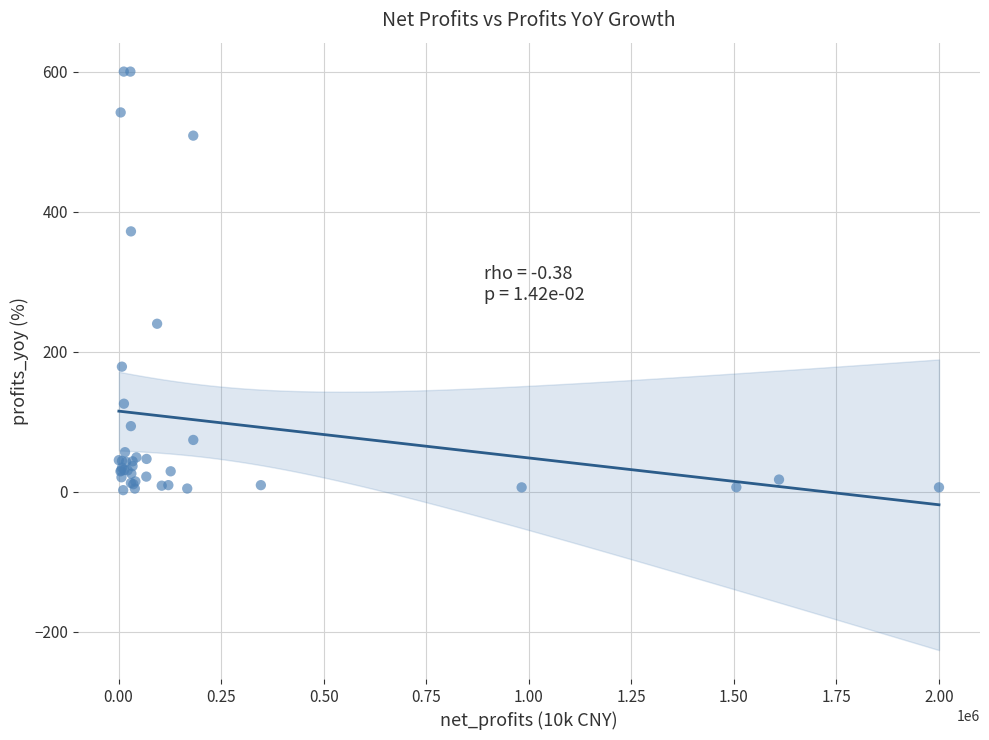

What Y value in the scatter plot is closest to 301?

239.8